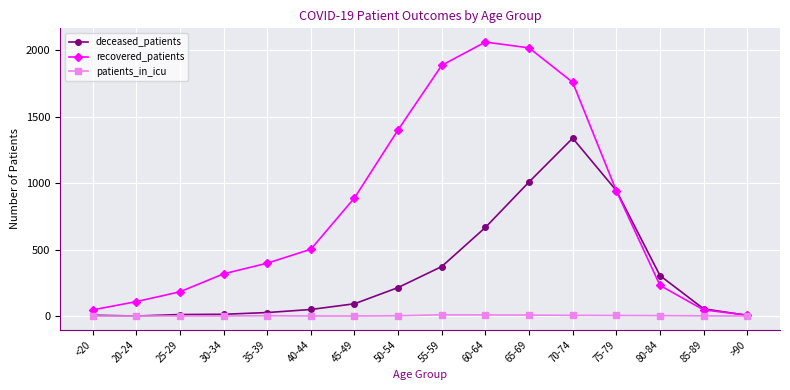

At how many categories does at least one series exceed 1563?

4